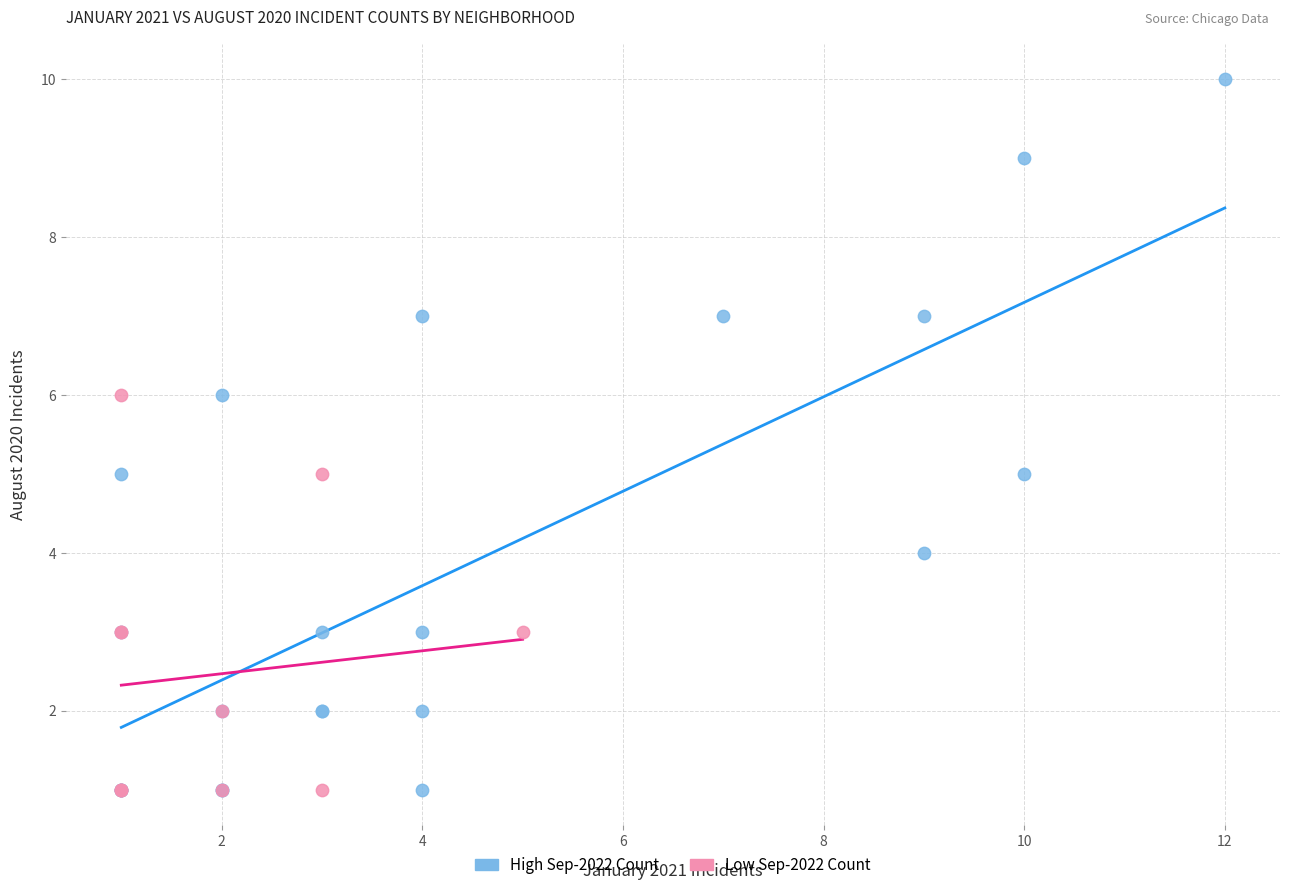

What are all the series names shown in the legend?

High Sep-2022 Count, Low Sep-2022 Count